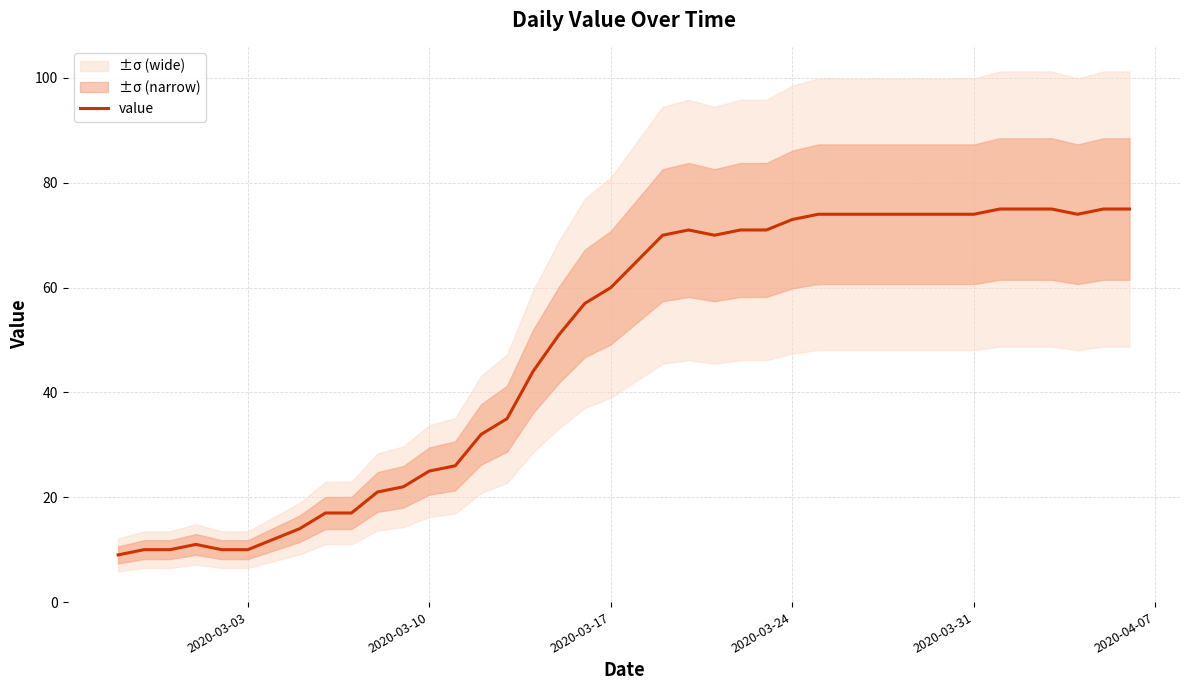

True or false: value has a value of 133 at 2020-03-31.

False